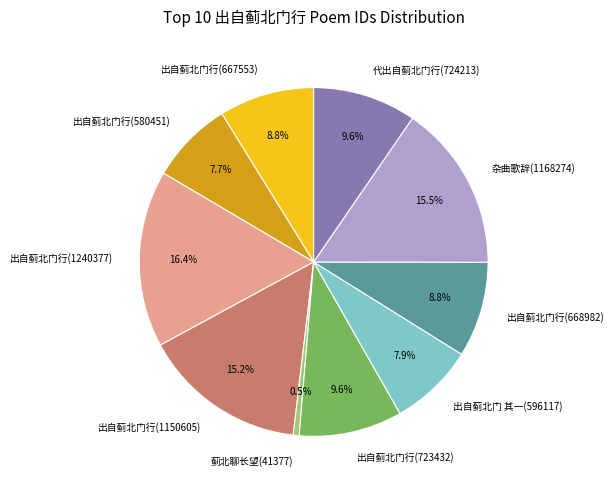

To the nearest percent, what percentage of the pie is 出自蓟北门行(667553)?

9%